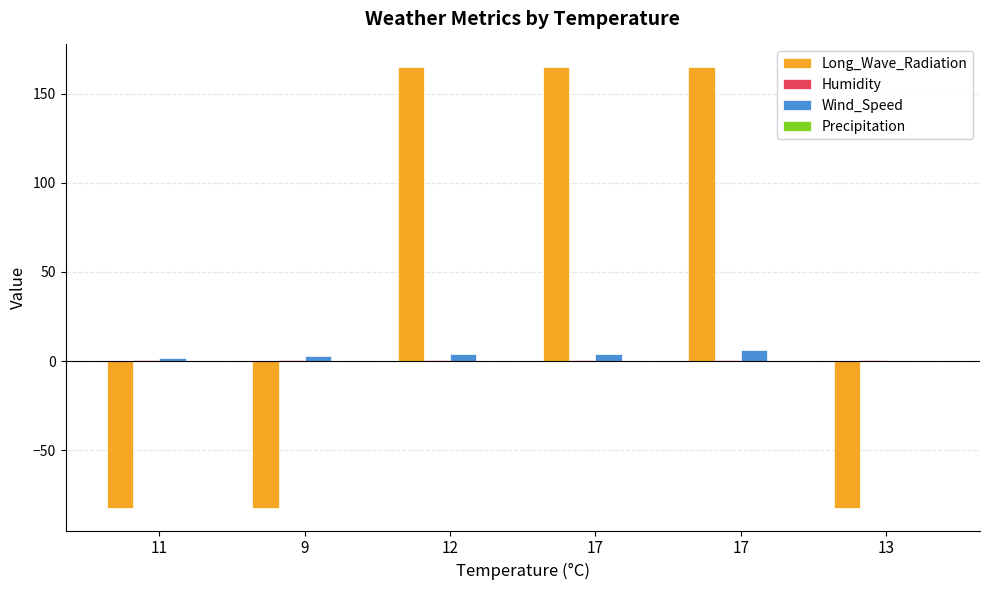

What is the difference between the highest and lowest values at 9?

85.6